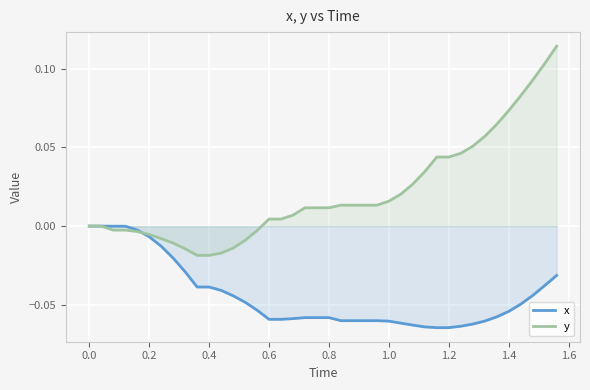

True or false: x has a value of -0.0 at 0.8.

False